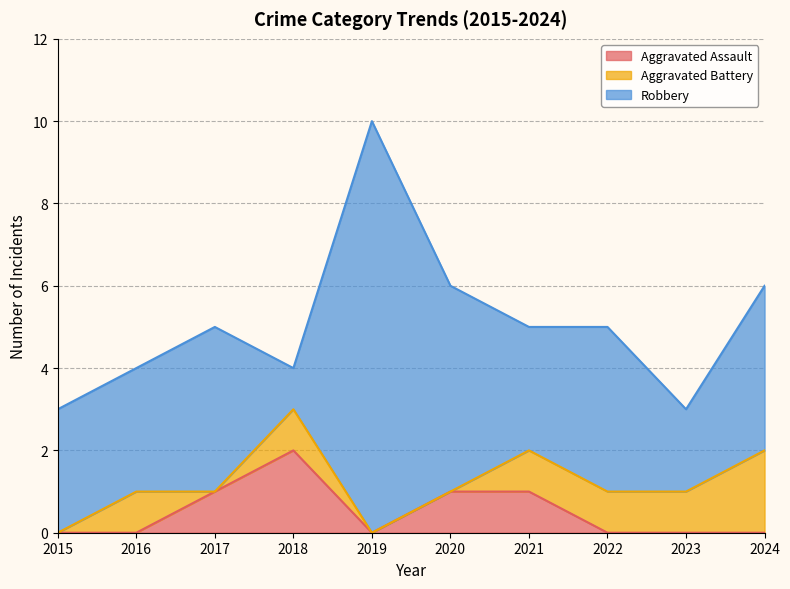

How many Aggravated Battery values are between 0 and 1?

9